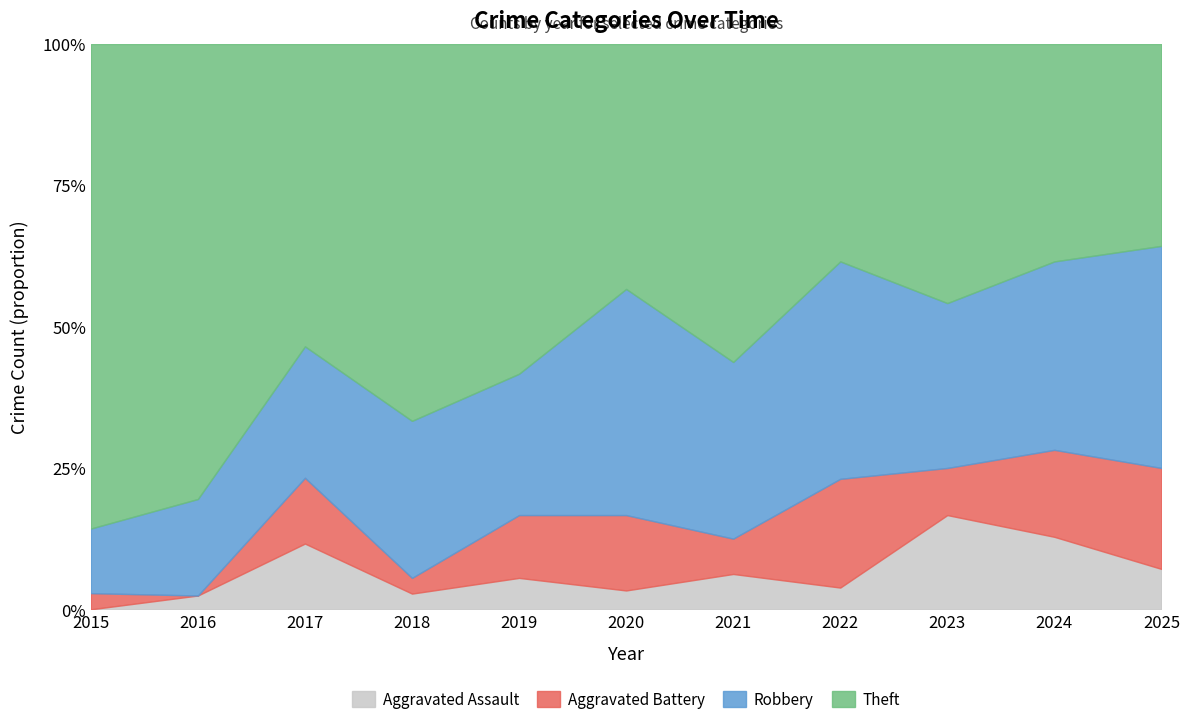

Reading left to right, extract all data points from this chart.

Aggravated Assault: 0	1	5	1	2	1	1	1	4	5	2
Aggravated Battery: 1	0	5	1	4	4	1	5	2	6	5
Robbery: 4	7	10	10	9	12	5	10	7	13	11
Theft: 30	33	23	24	21	13	9	10	11	15	10